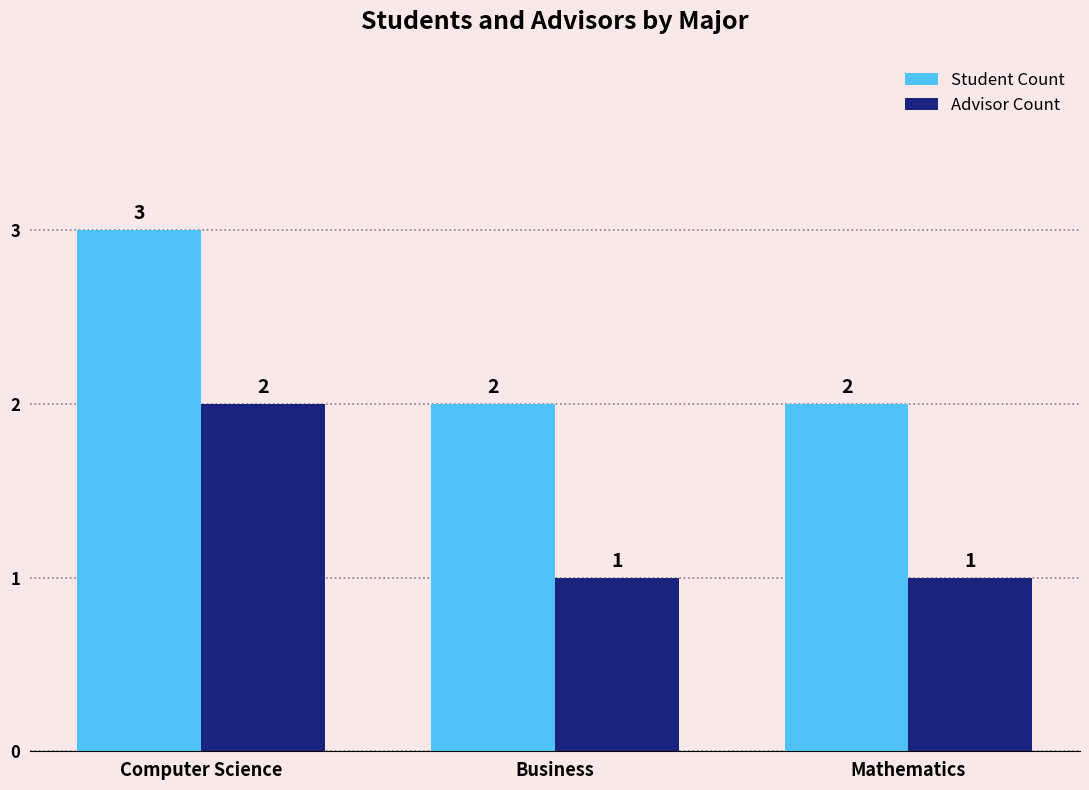

Reading right to left, transcribe all the data shown in this chart.

Student Count: 2	2	3
Advisor Count: 1	1	2